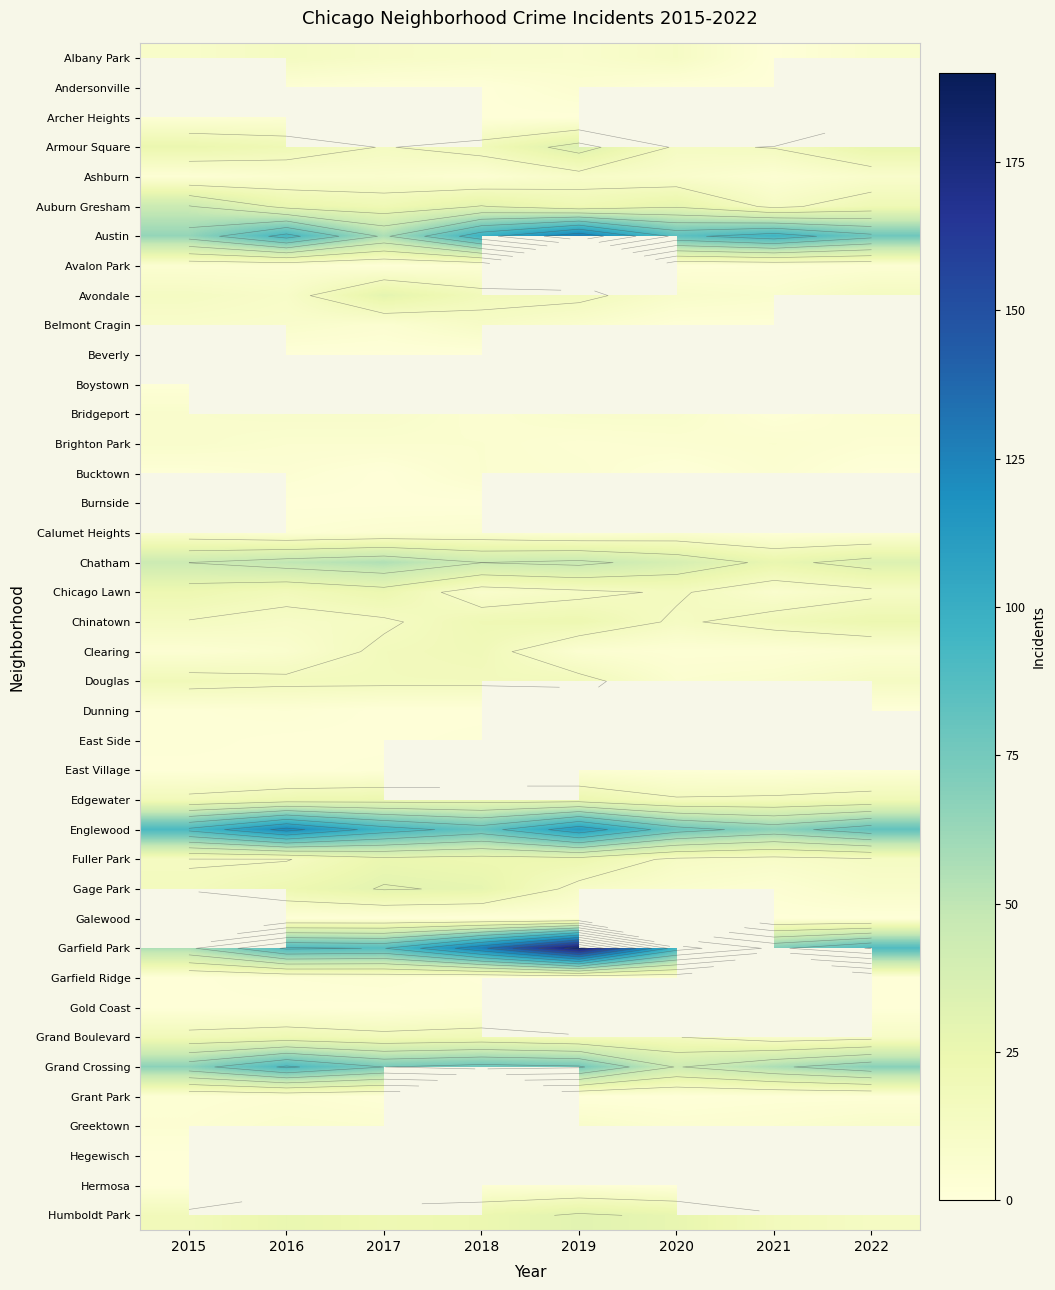

Is the value of Dunning at 2021 greater than the value of Andersonville at 2020?

No